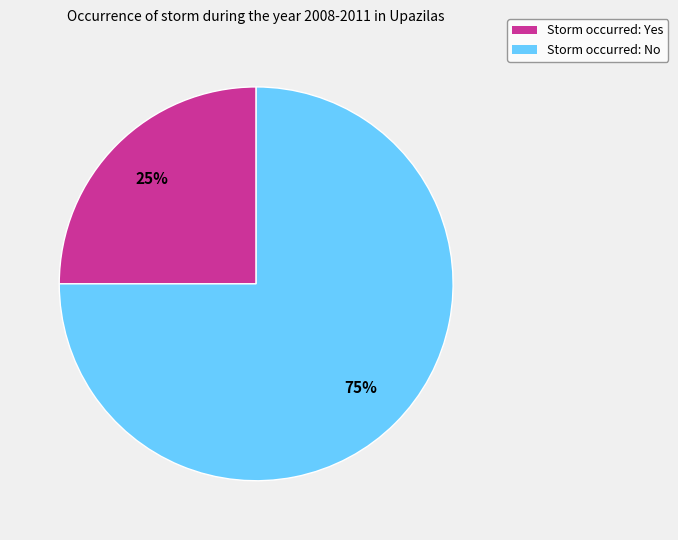

Rank the categories by value from lowest to highest.

Storm occurred: Yes, Storm occurred: No